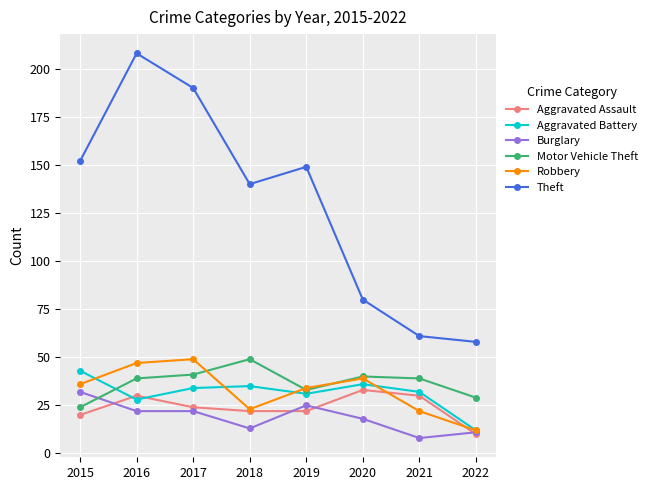

Is this an area chart (filled region under the line)?

No